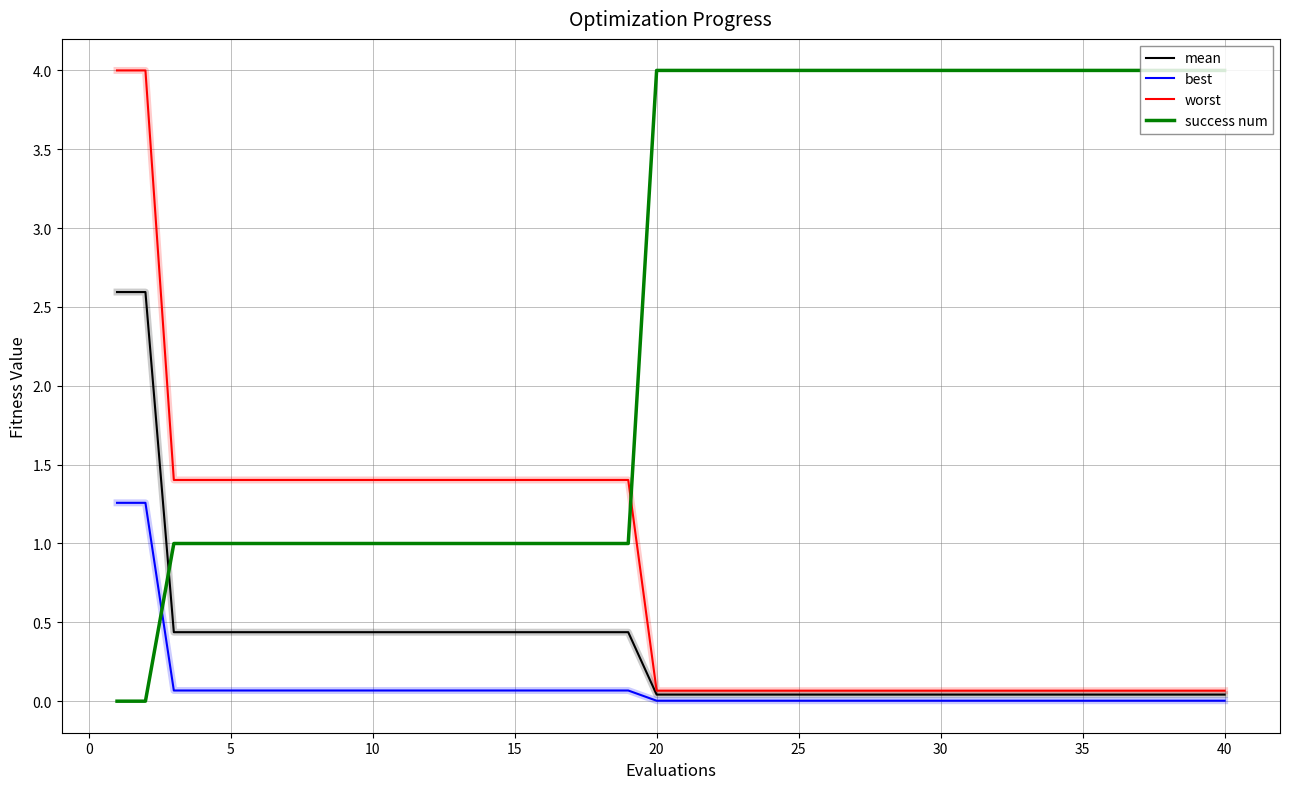

Which series has the largest total across all categories?

success num